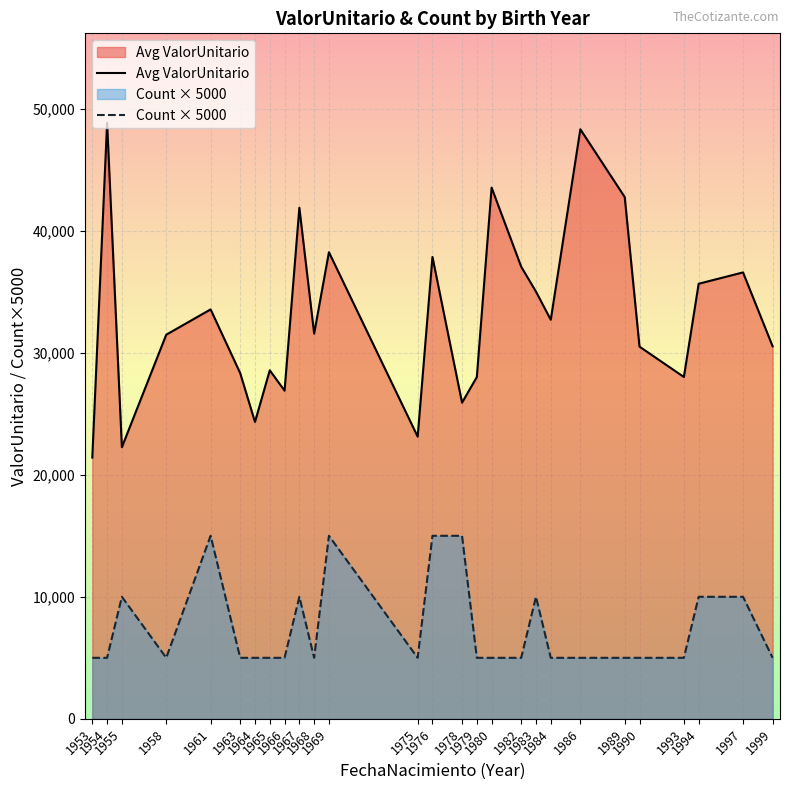

The Count × 5000 series shows 5000.0 at 1982. True or false?

True